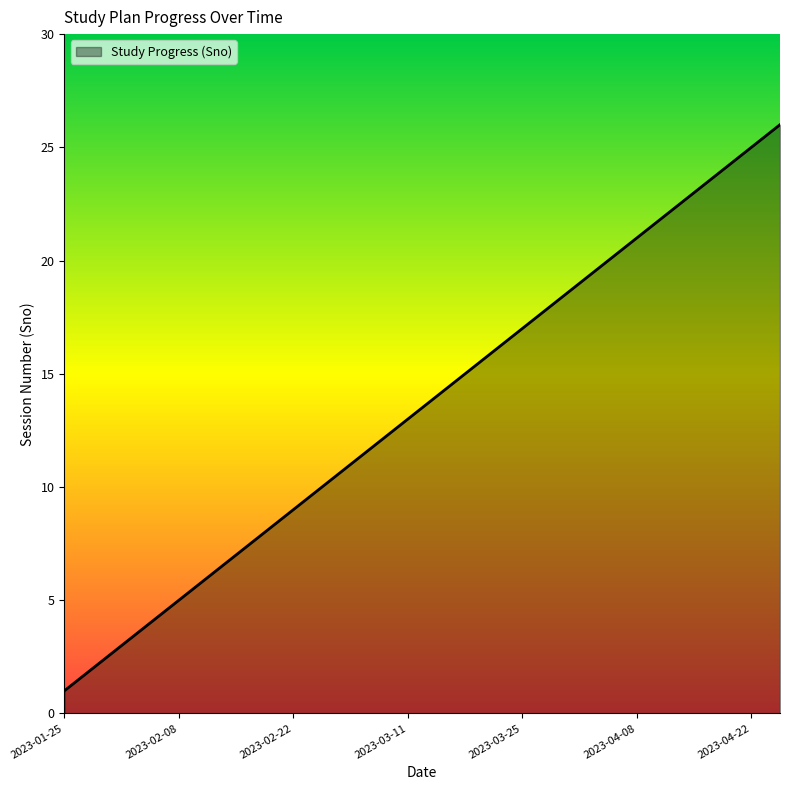

What is the smallest value displayed?

1.0